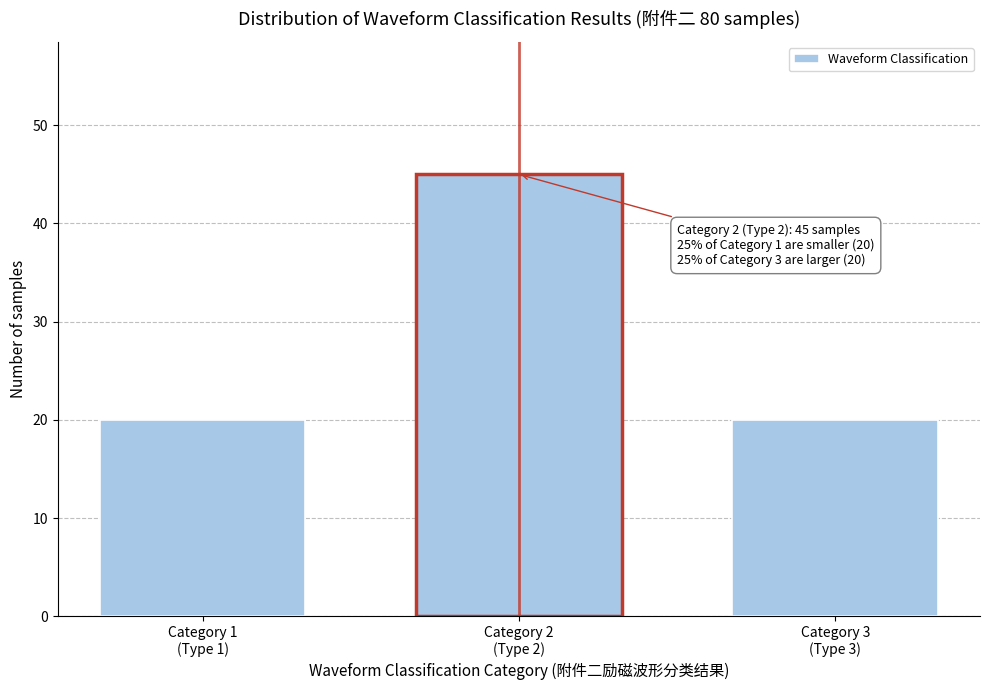

Reading right to left, list all the values displayed in this chart.

20	45	20